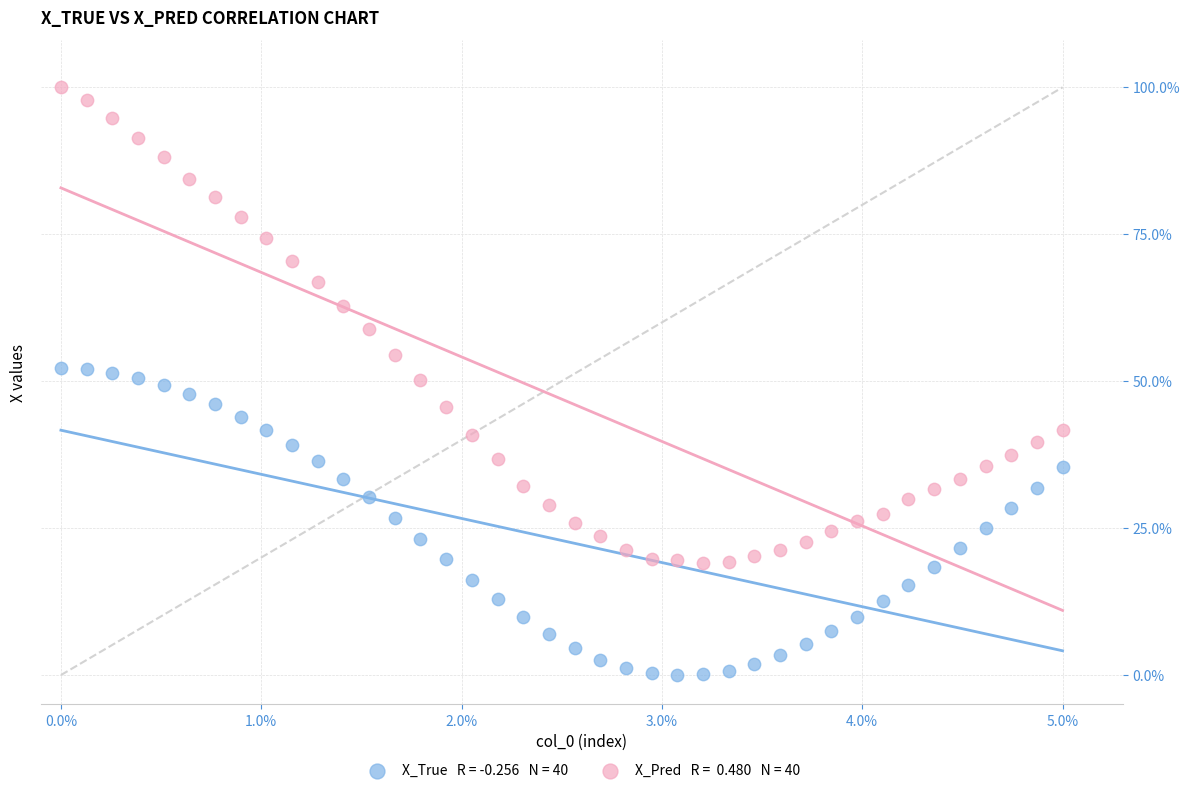

Across all data points, what is the range of X values (max minus min)?

5.0